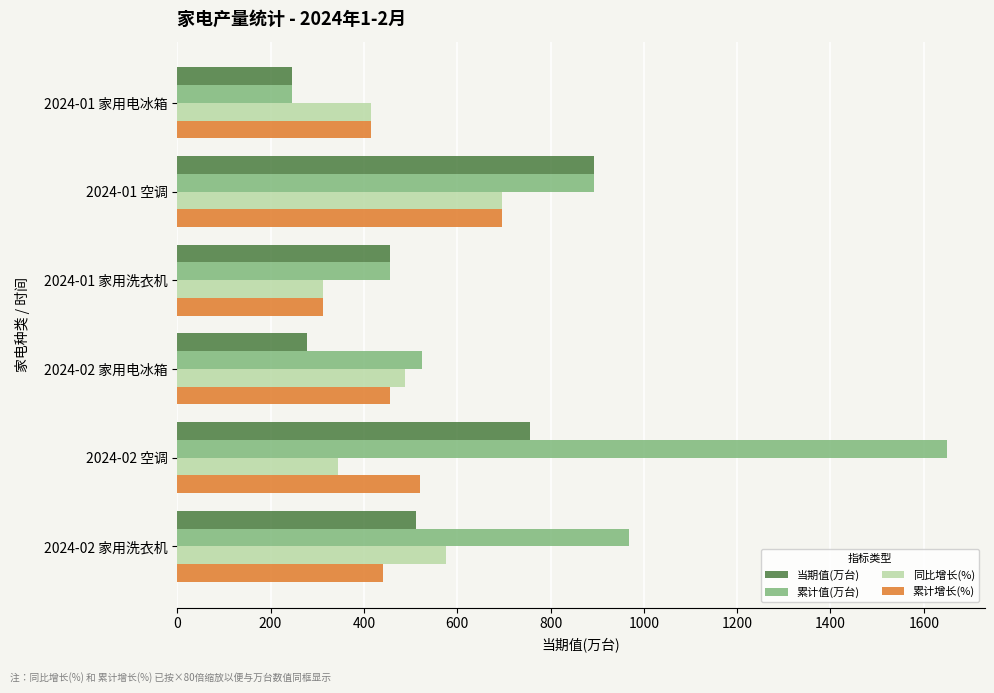

What are all the series names shown in the legend?

当期值(万台), 累计值(万台), 同比增长(%), 累计增长(%)